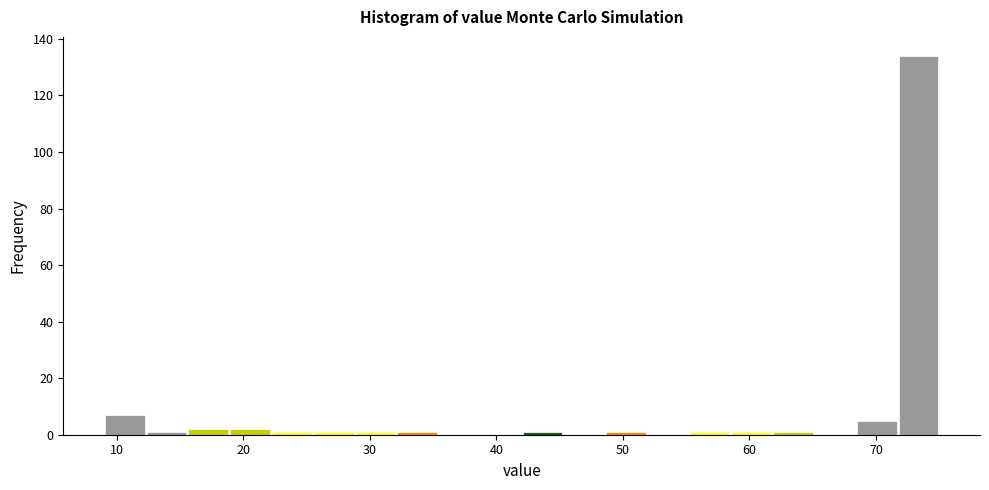

Read against the x-axis, roughly where is the centre of the tallest bar?

73